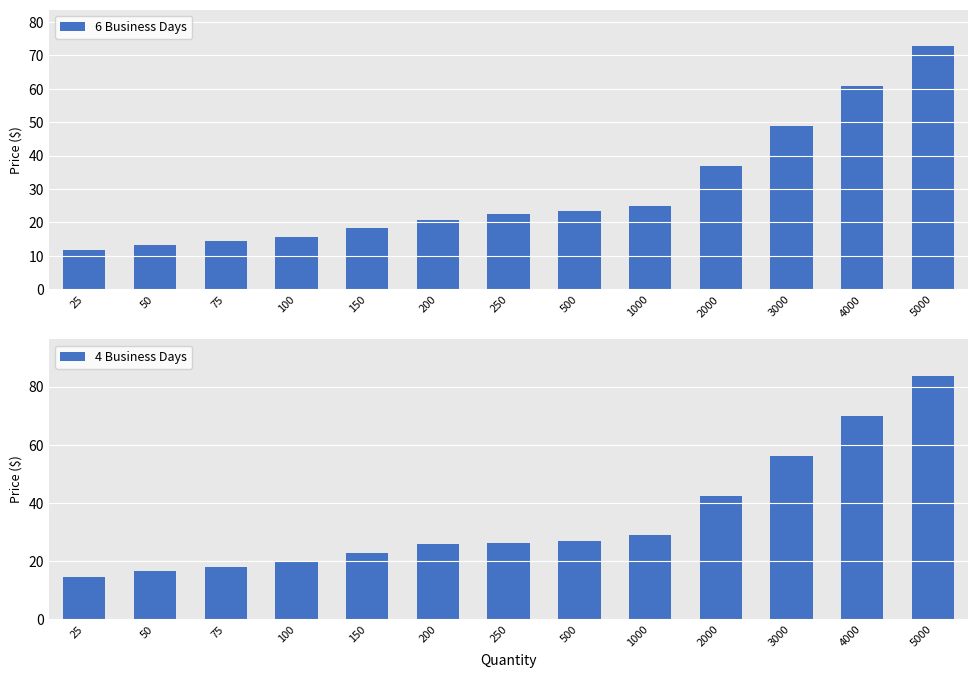

What is the difference between the second highest and second lowest values in the 6 Business Days series?

47.5